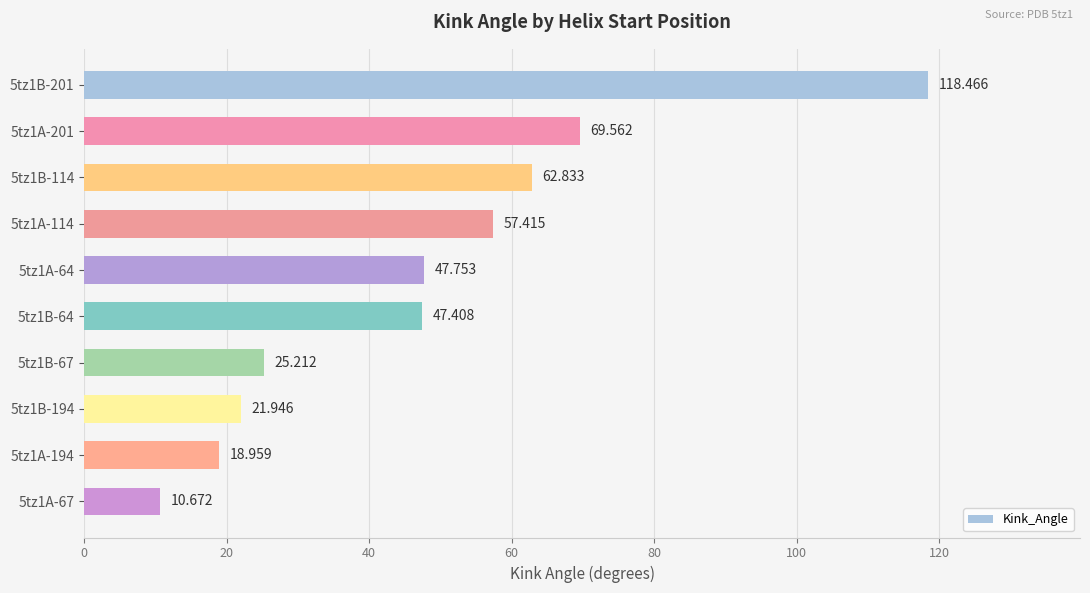

What is the difference between the maximum and minimum values?

107.8